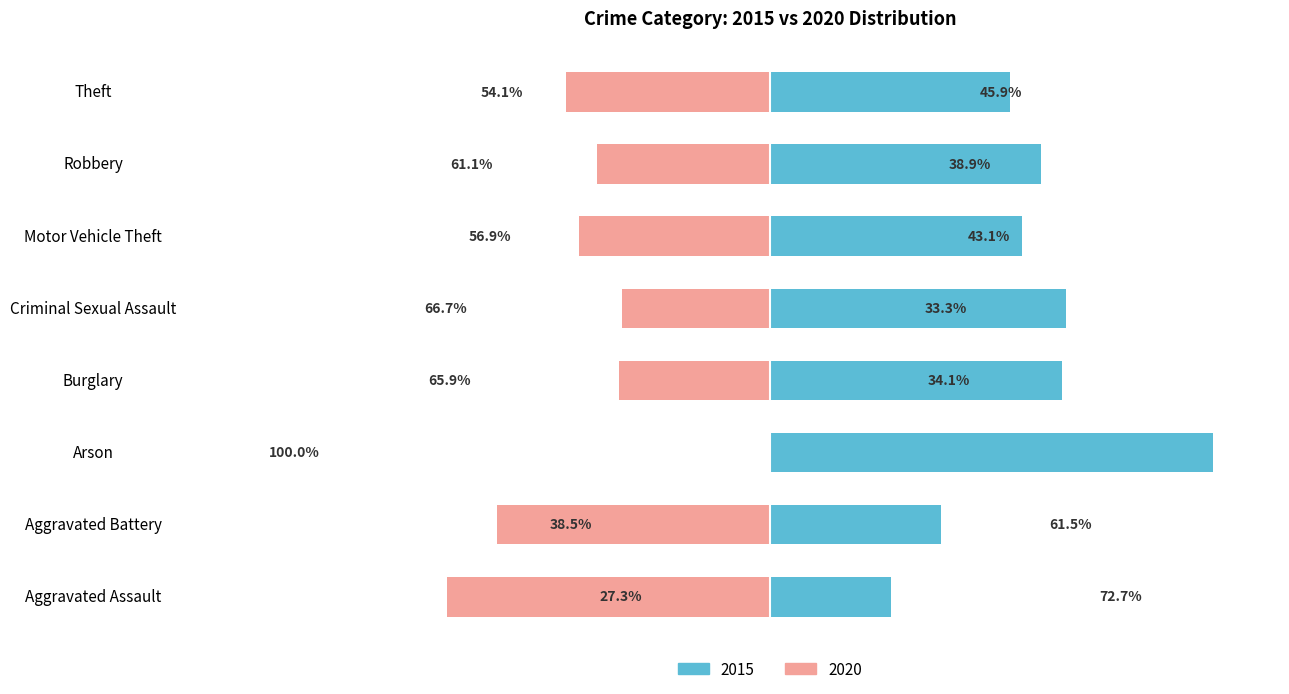

What is the label of the 3rd bar from the left?

Arson